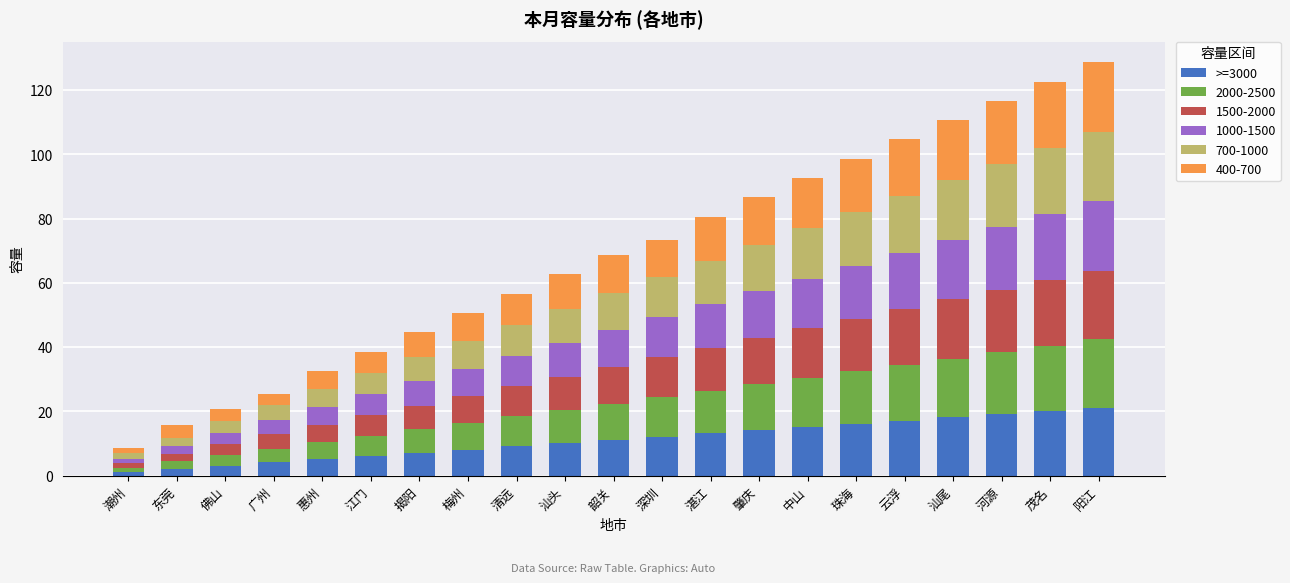

The >=3000 series shows 34.9 at 阳江. True or false?

False